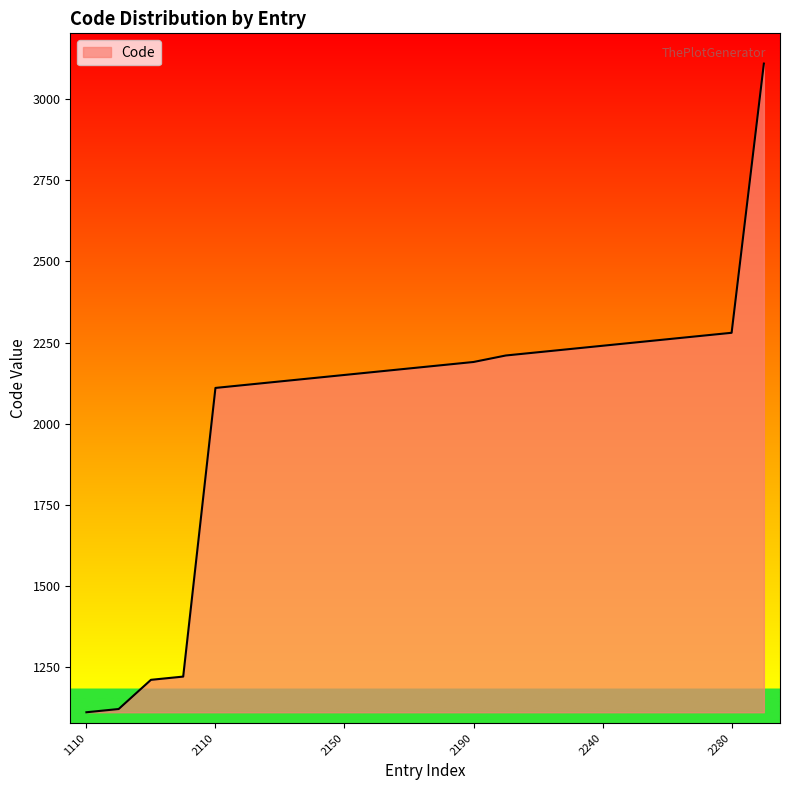

Does the chart display data point markers on the line(s)?

No